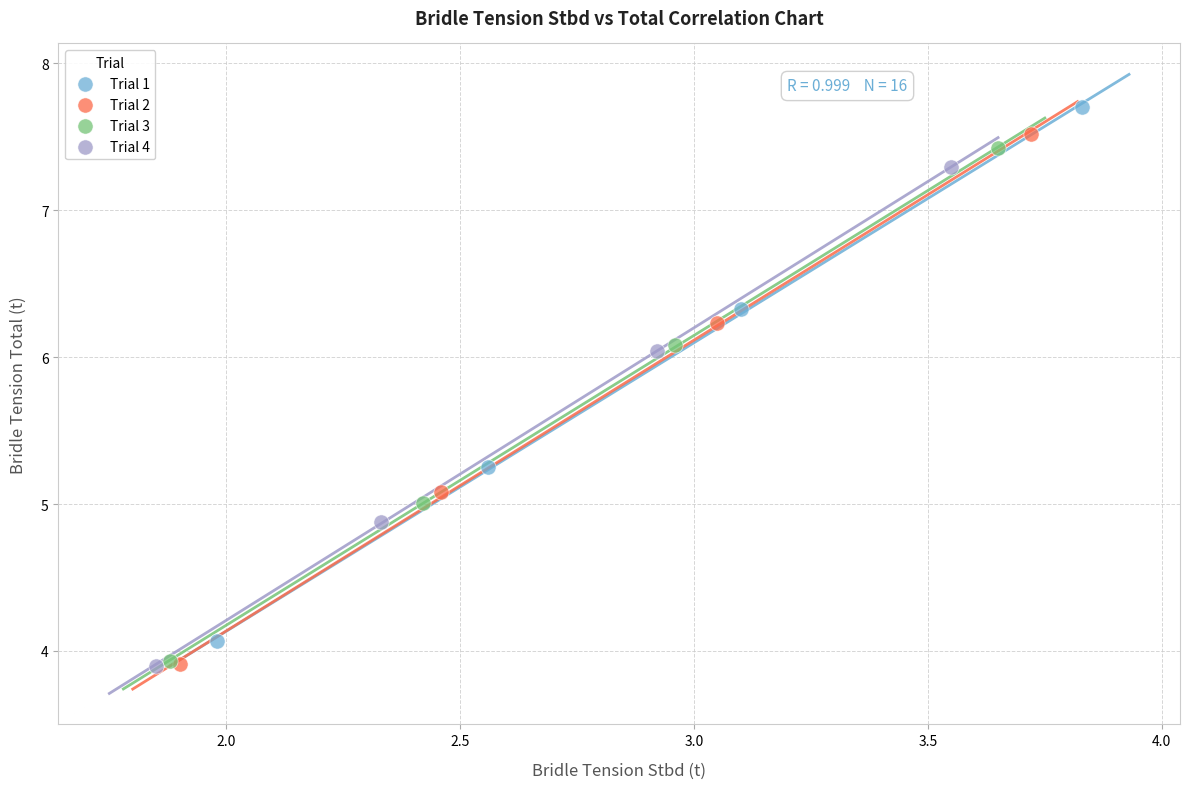

Which series has the widest spread of Y values?

Trial 1